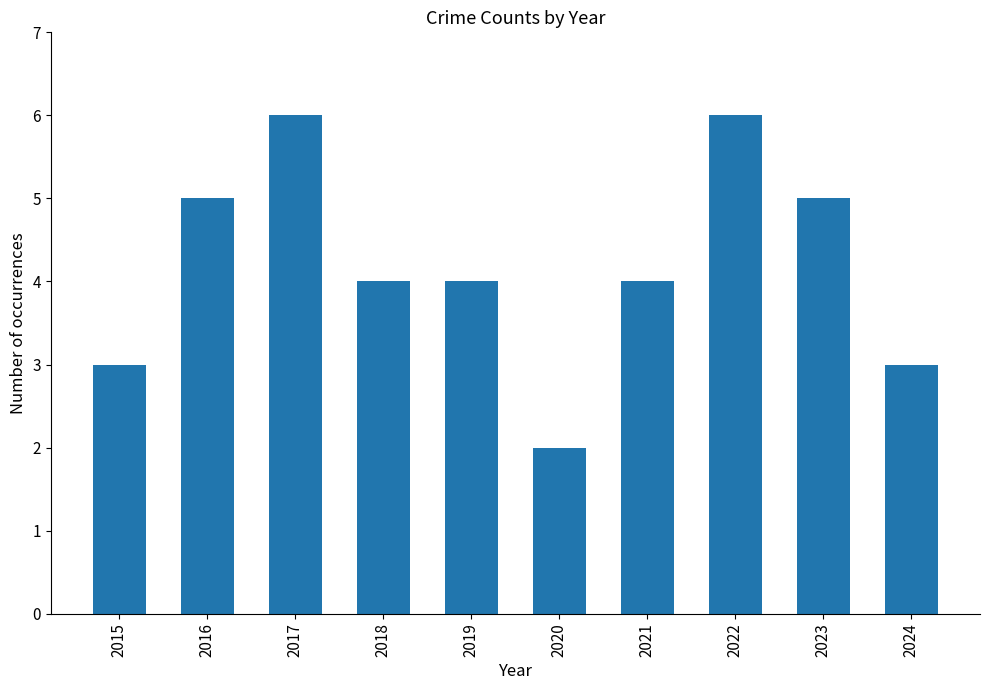

What is the greatest value displayed?

6